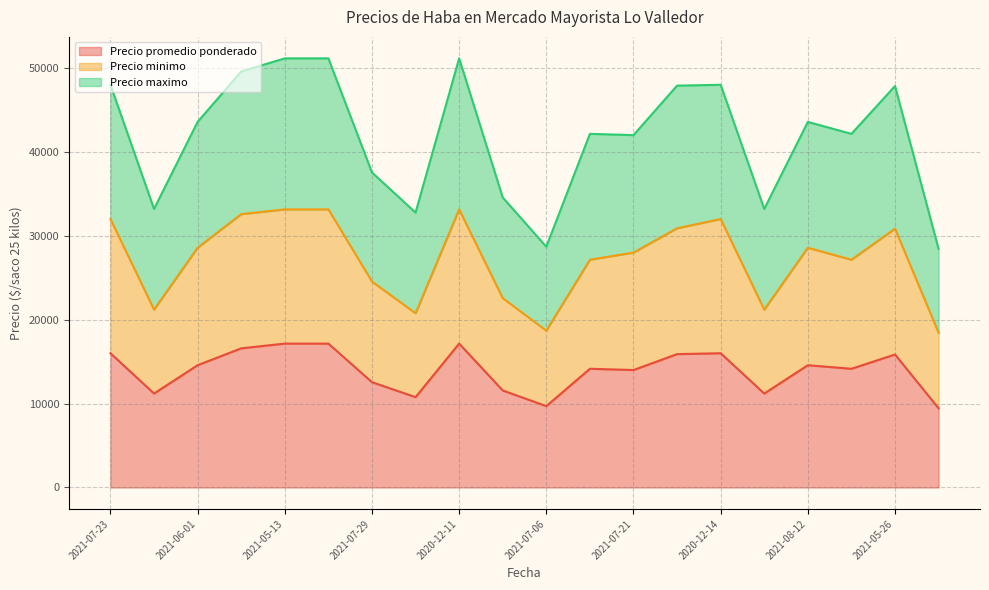

What is the difference between the maximum and minimum values in the Precio maximo series?

22717